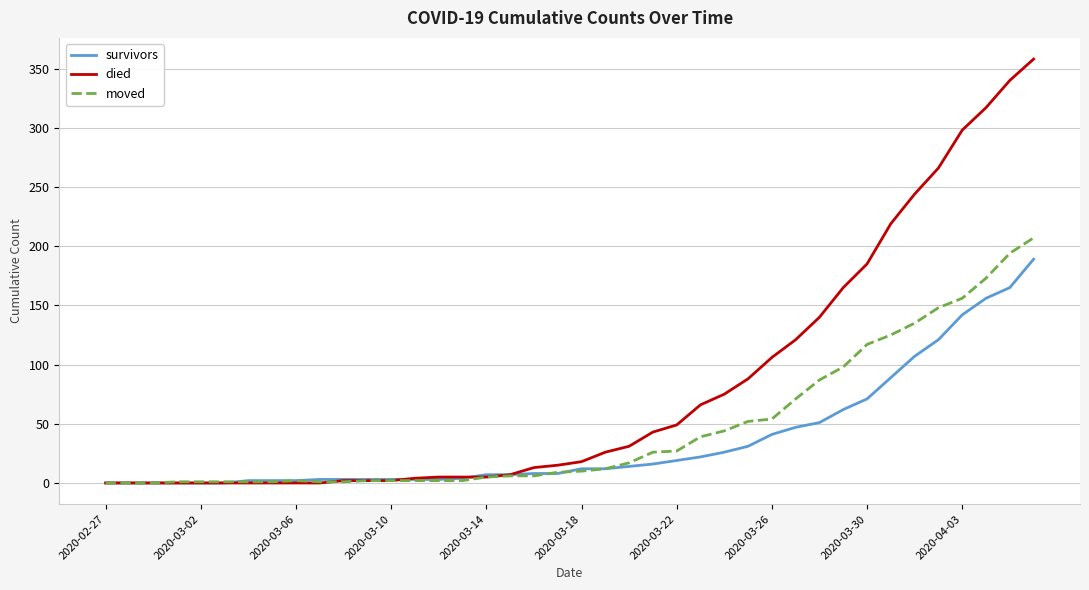

Which series has the widest spread of values?

died